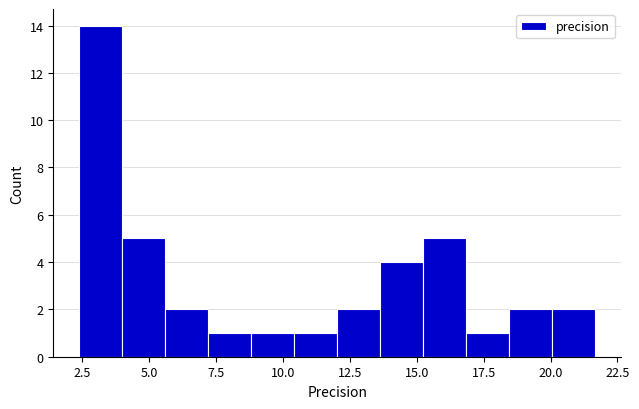

Read against the x-axis, roughly where is the centre of the tallest bar?

3.0